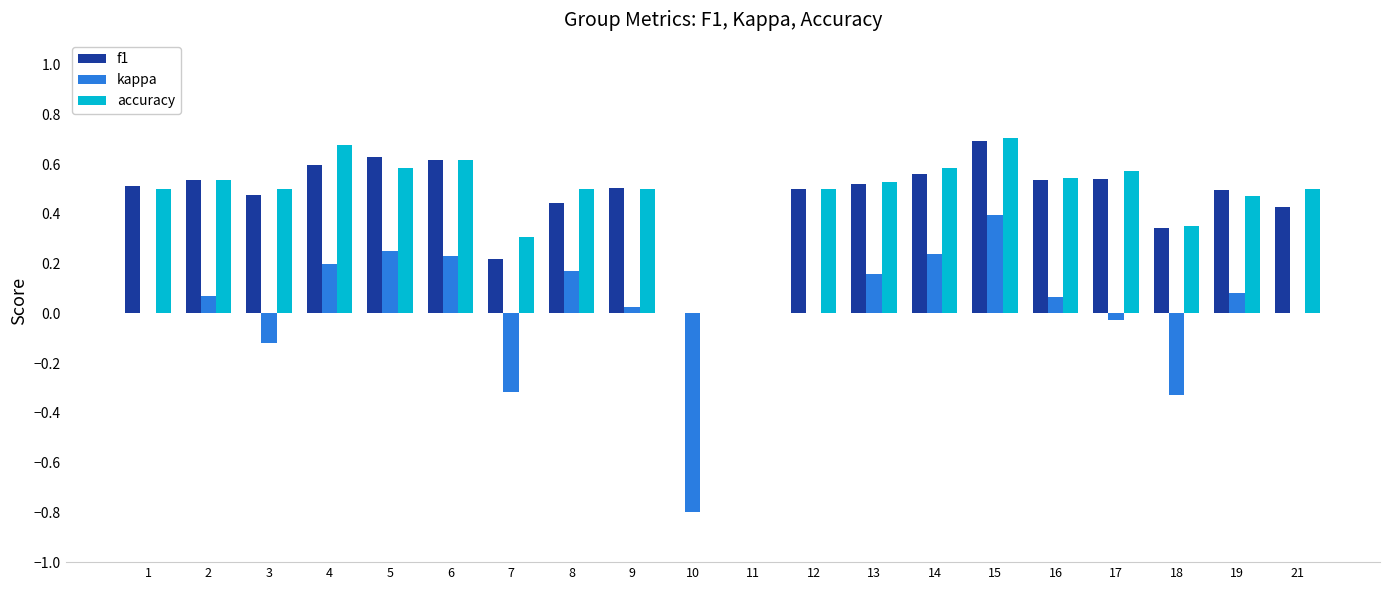

The accuracy series shows 0.5 at 1. True or false?

True